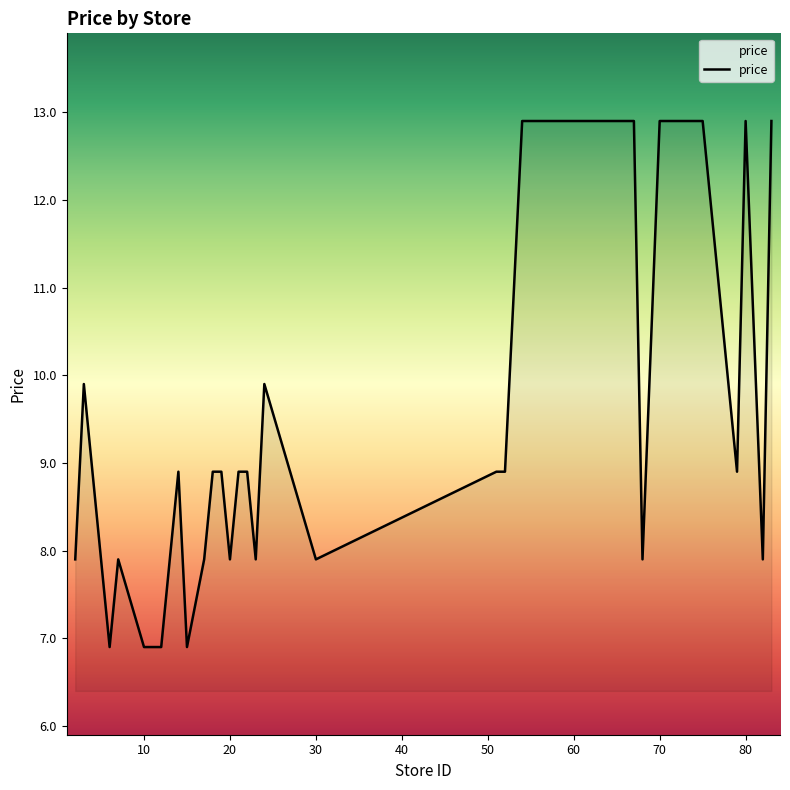

What is the minimum value shown in the chart?

6.9